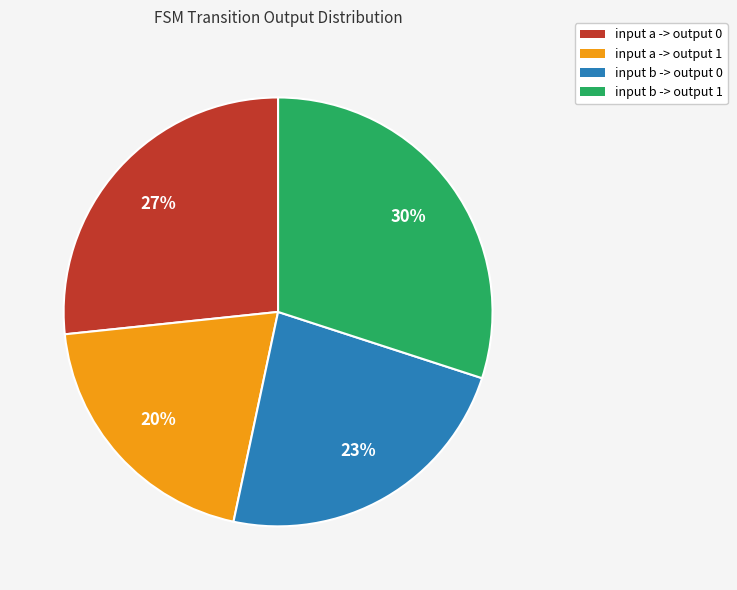

Rank the categories by value from lowest to highest.

input a -> output 1, input b -> output 0, input a -> output 0, input b -> output 1